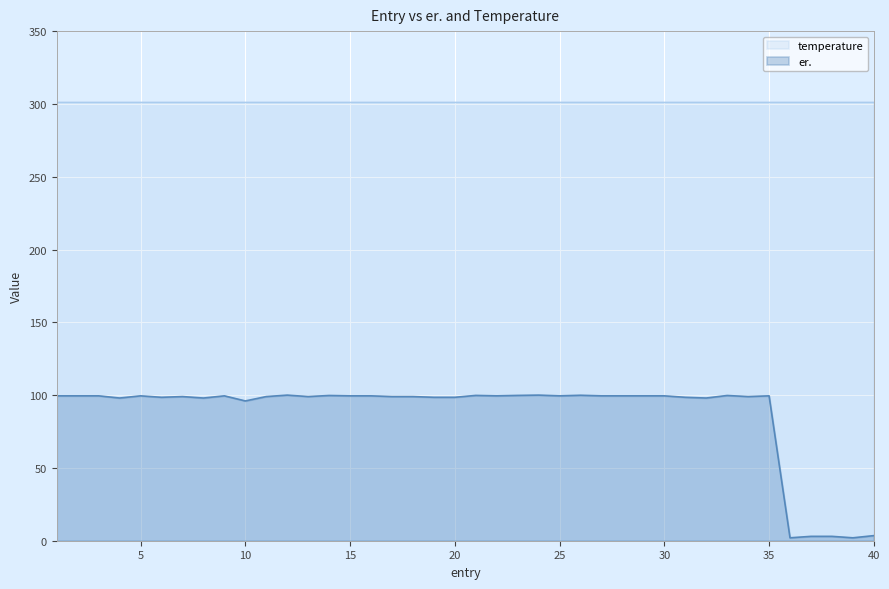

How many values are below 99?

13